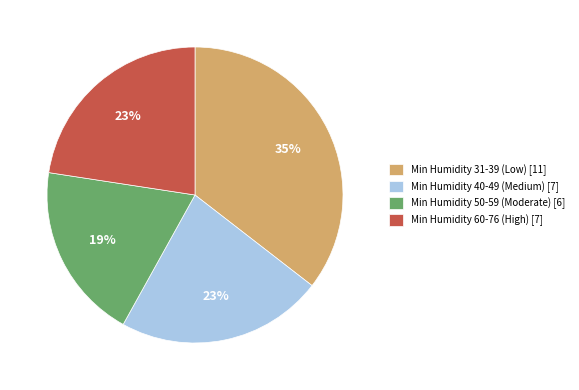

Is the sum of Min Humidity 31-39 (Low) [11] and Min Humidity 40-49 (Medium) [7] greater than half?

Yes